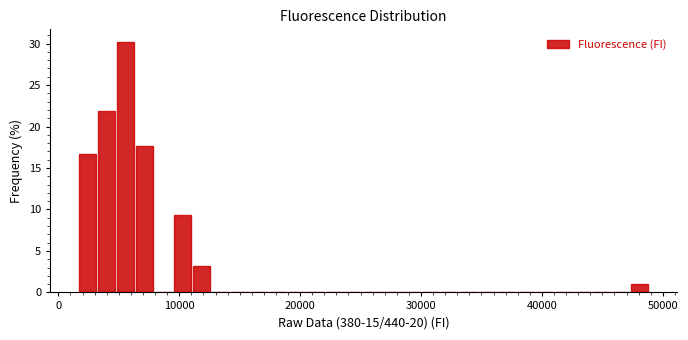

Around what value on the x-axis is the tallest bar? Give the approximate position of its centre, as read against the axis.

6000